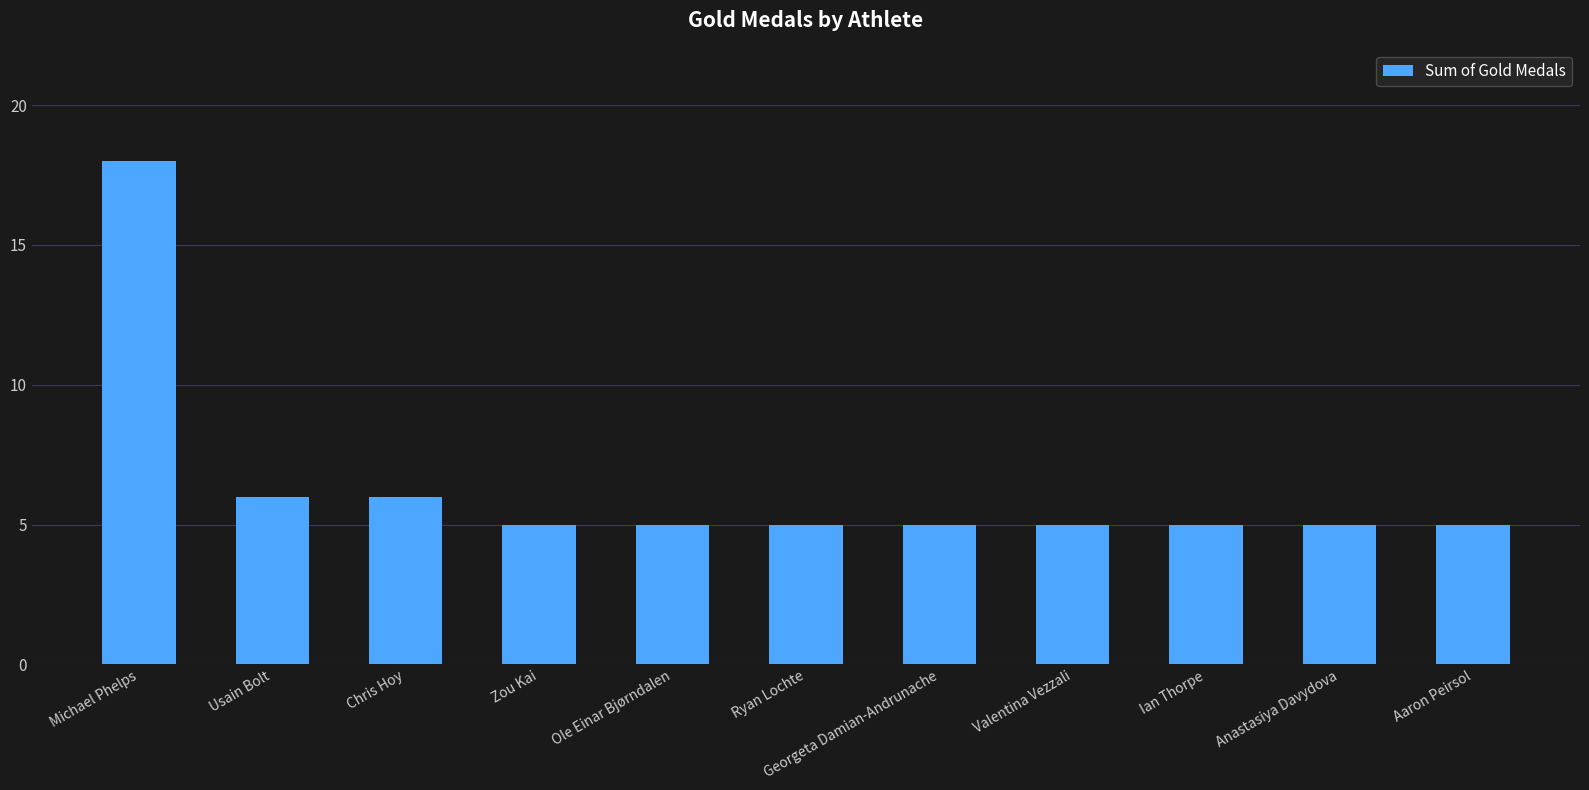

What is the change in value from Chris Hoy to Ian Thorpe?

-1